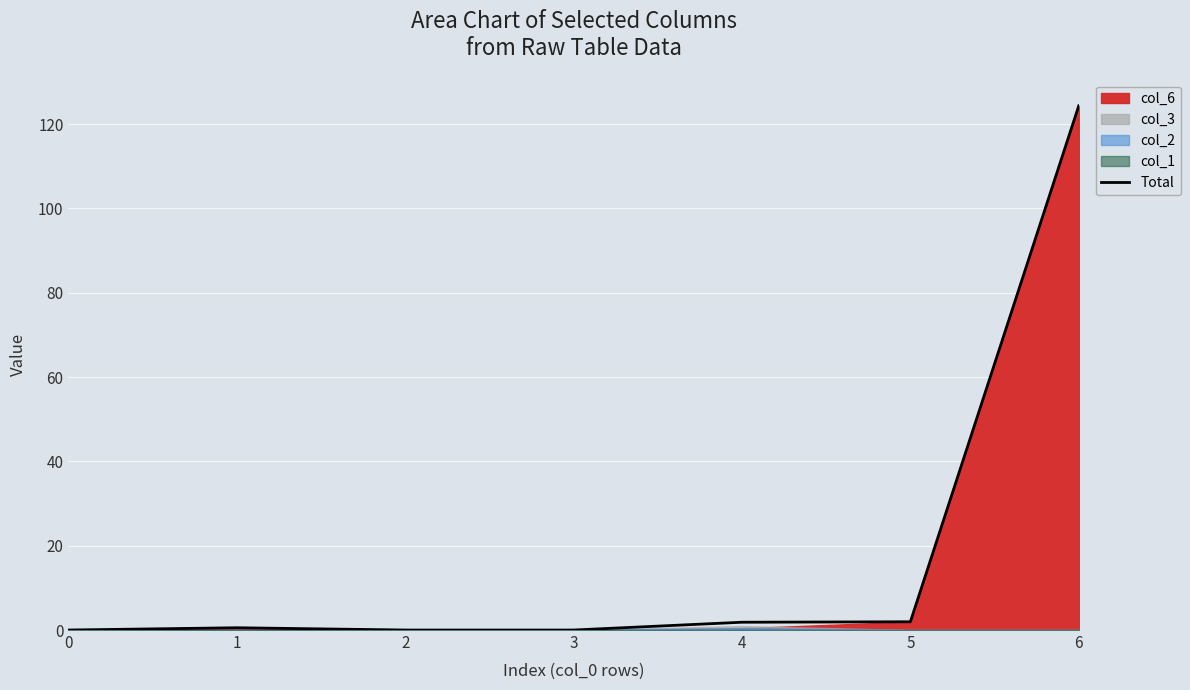

Is it true that the value at 3 is -65.6?

False